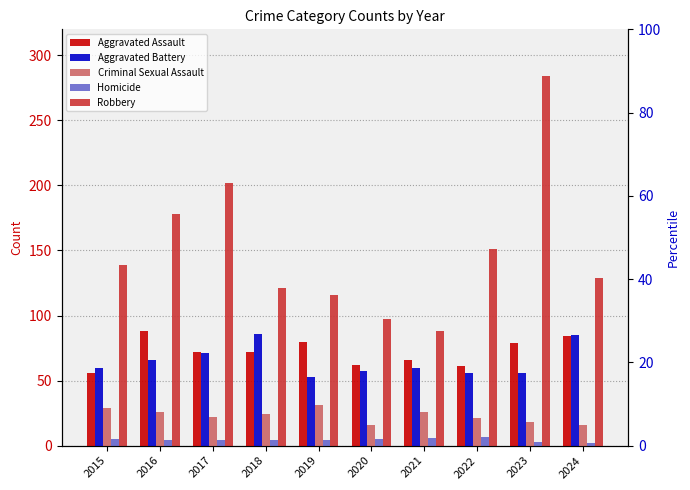

At how many categories does at least one series exceed 131?

5